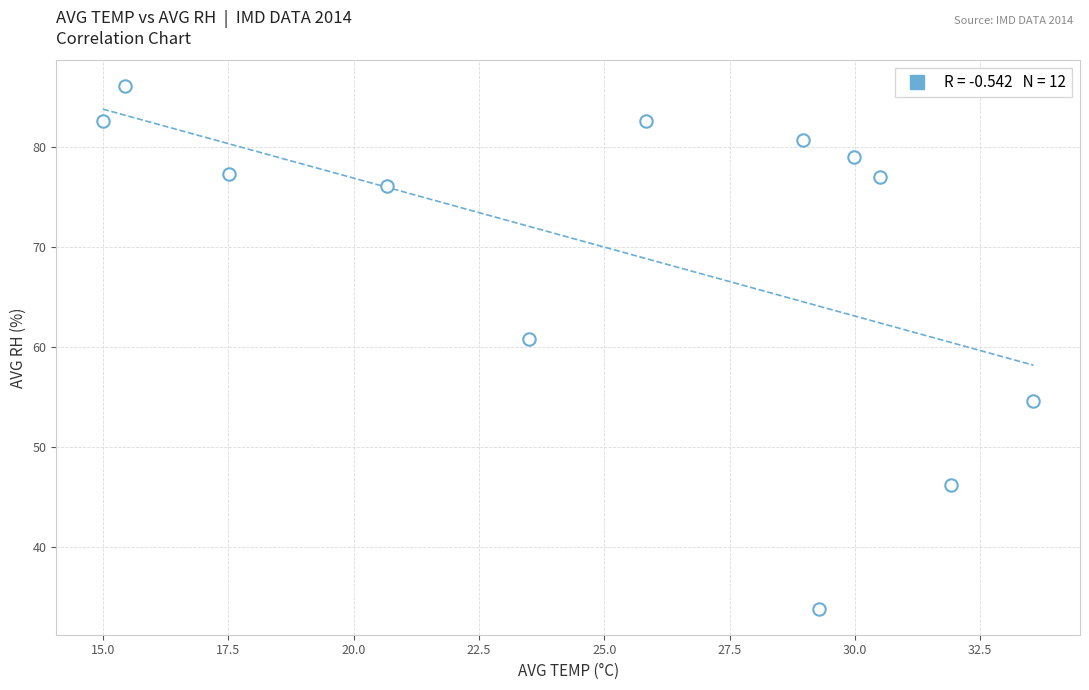

What Y value in the scatter plot is closest to 59?

60.8